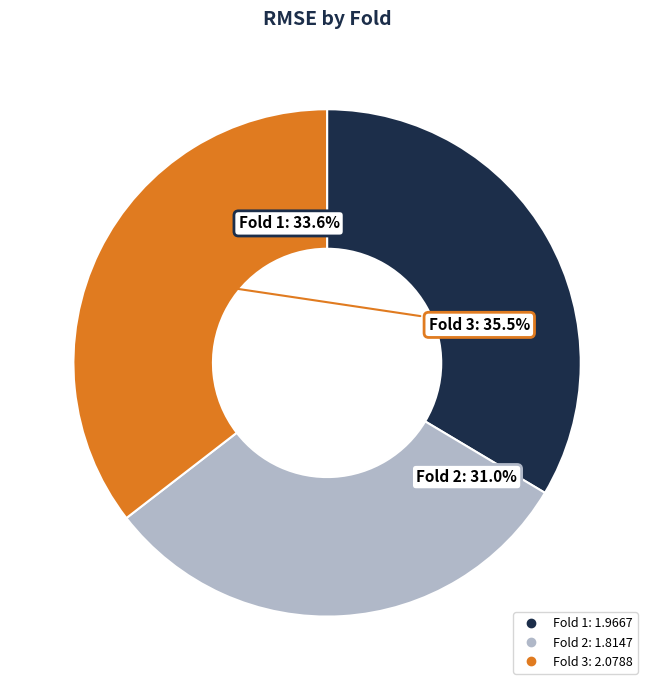

True or false: Fold 1 accounts for 34% of the total.

True